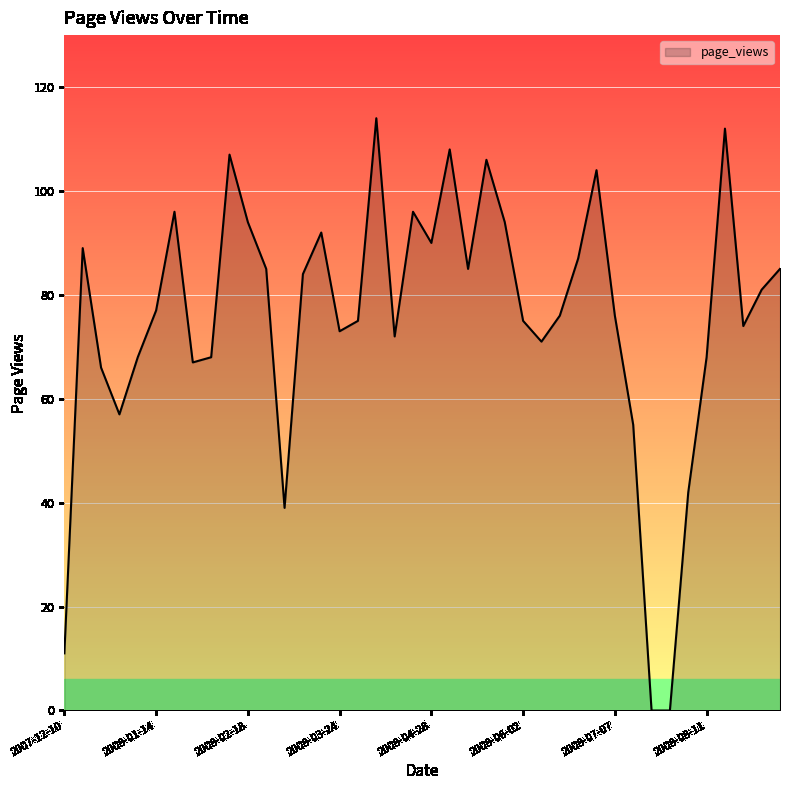

What is the difference between the maximum and minimum values?

114